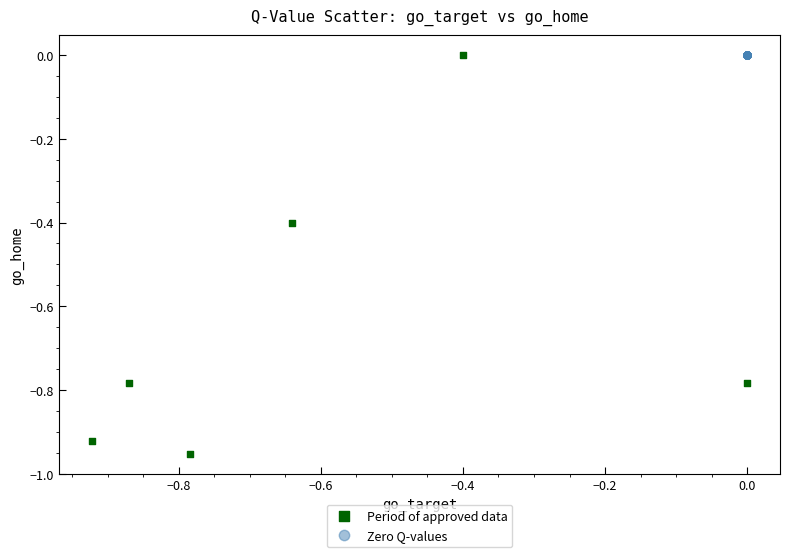

What are all the series names shown in the legend?

Period of approved data, Zero Q-values